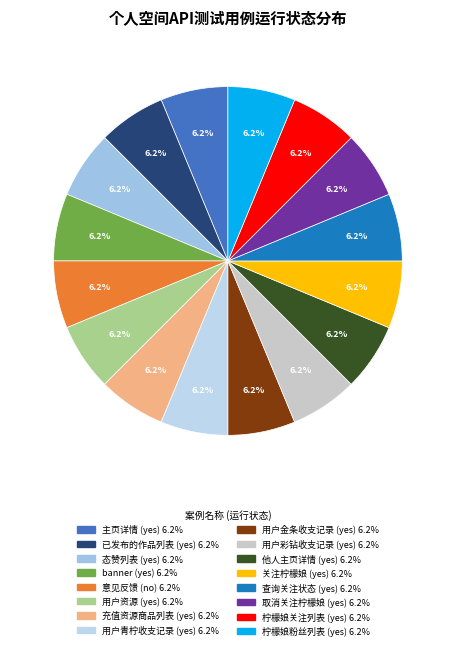

How many slices are in this pie chart?

16